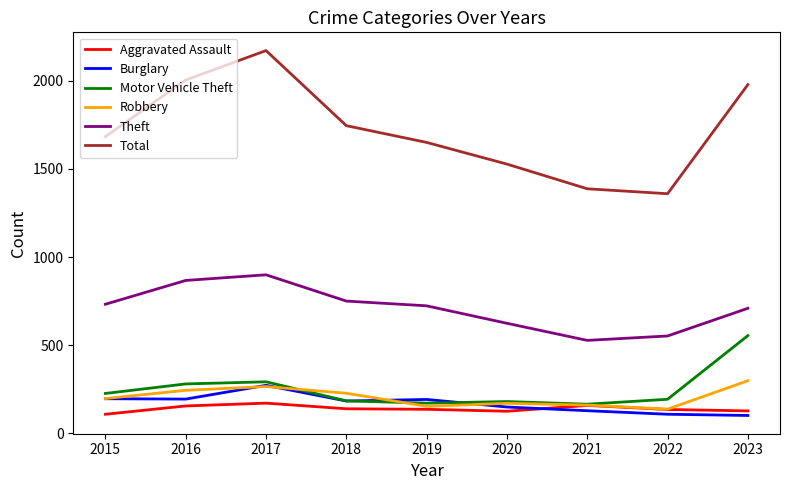

True or false: Total and Theft intersect in this chart.

False